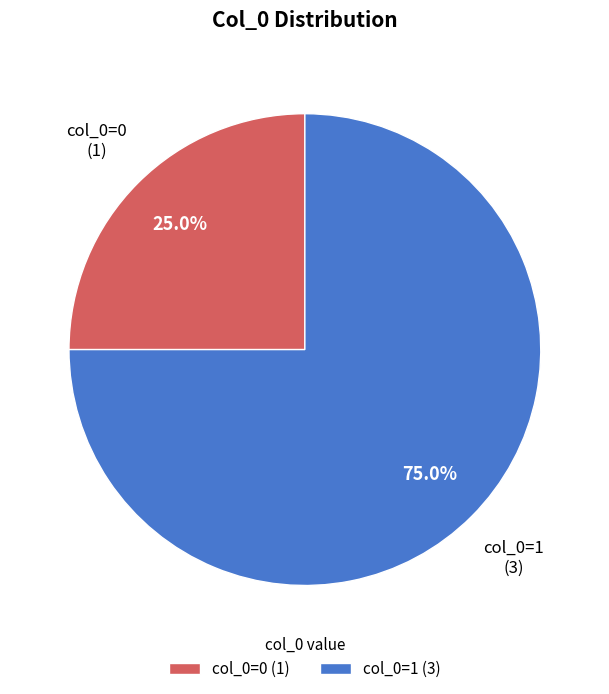

Which slice is the largest?

col_0=1 (3)